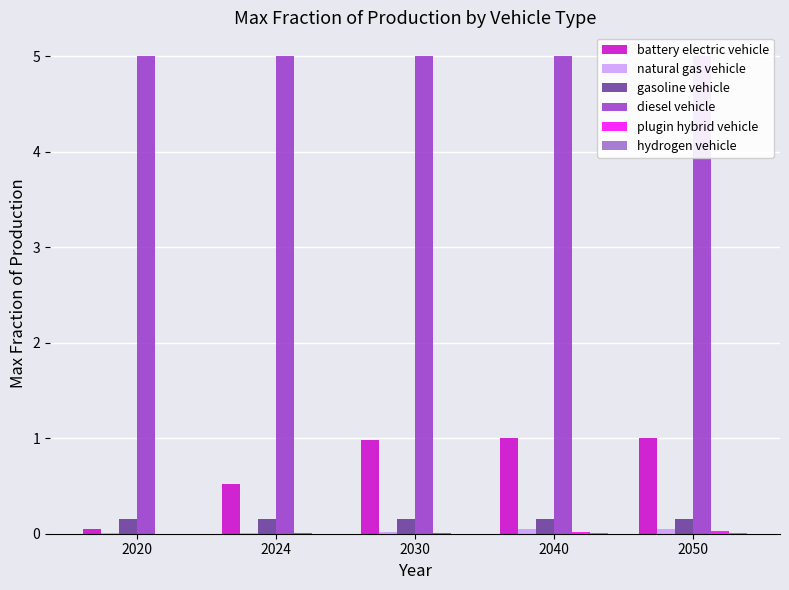

True or false: battery electric vehicle has a value of 0.0 at 2020.

False